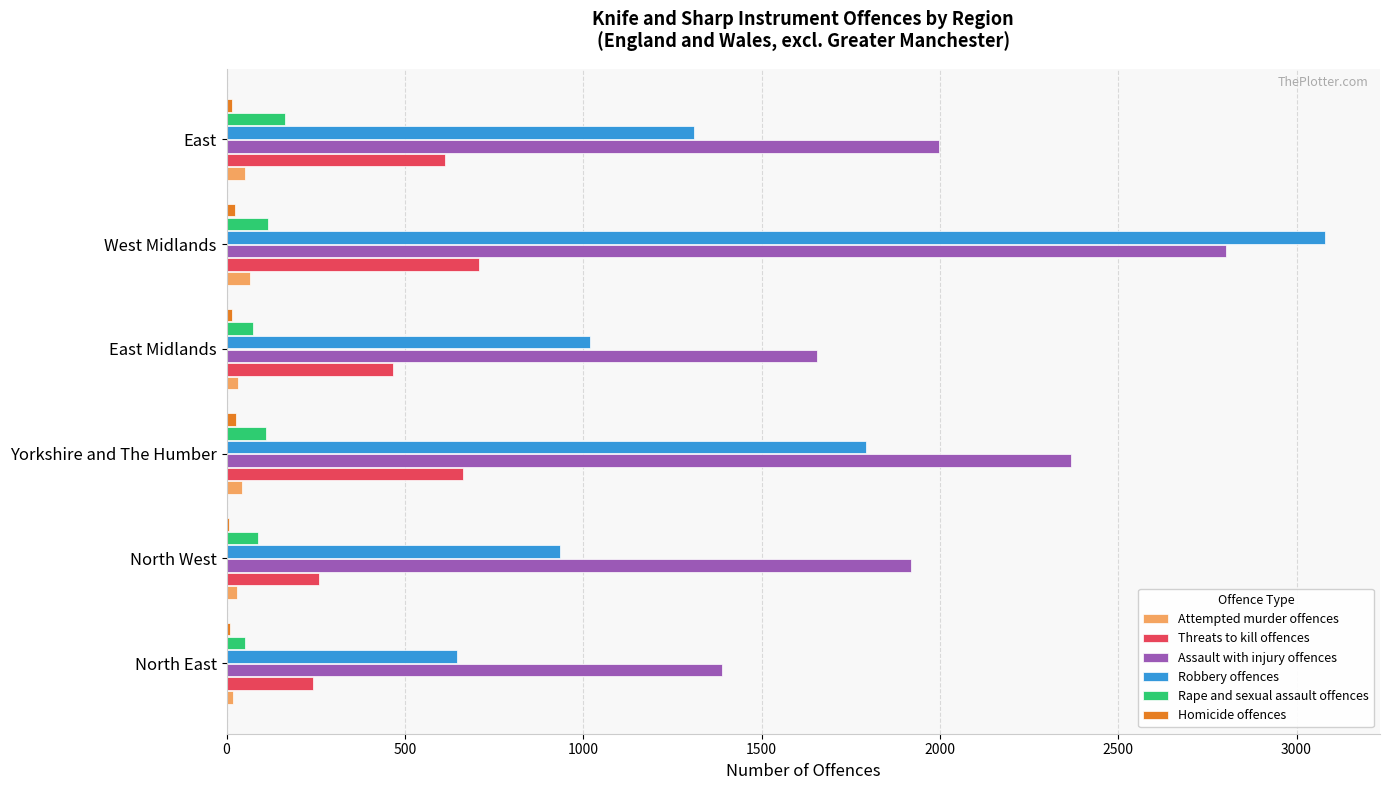

True or false: Threats to kill offences has a value of 613 at East.

True